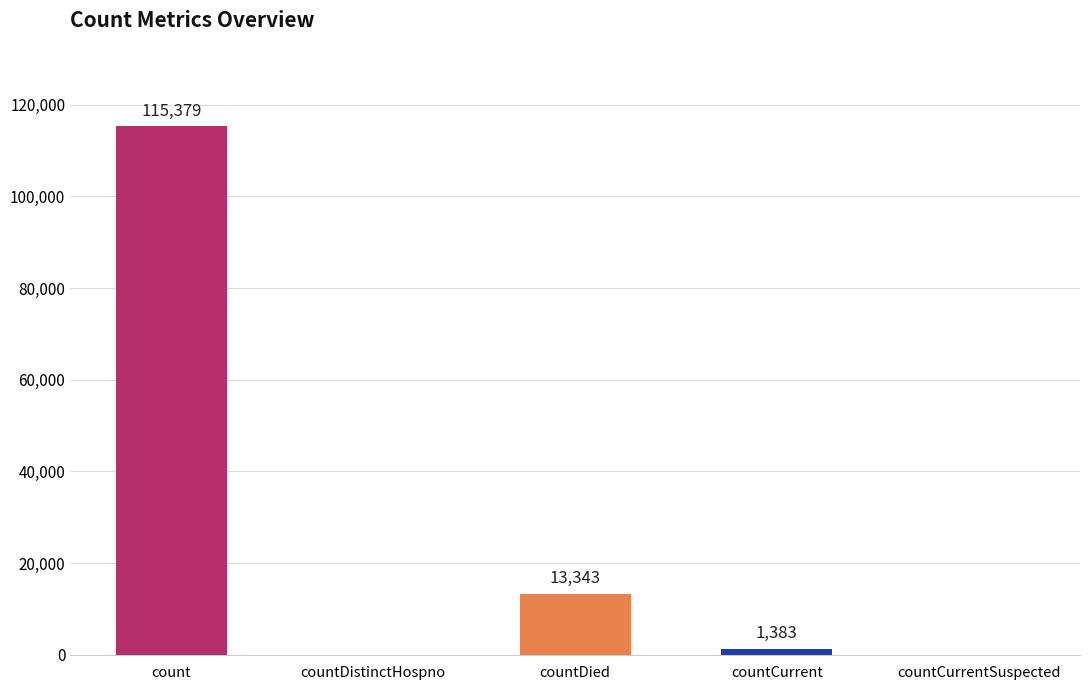

How many positive values are there?

3